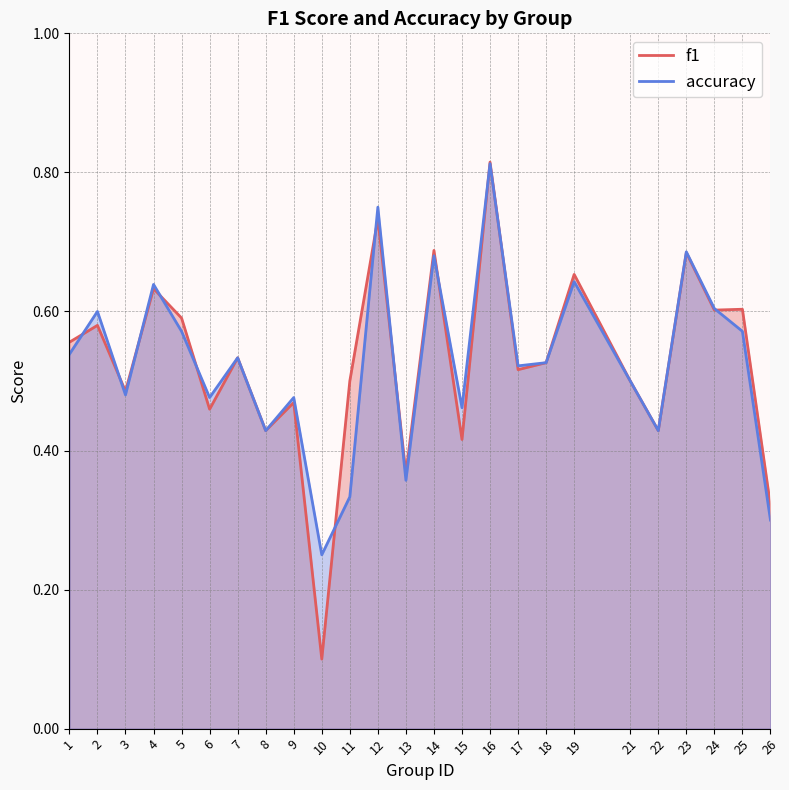

List the labels in order of f1 value, smallest first.

10, 26, 13, 15, 8, 22, 6, 9, 3, 11, 21, 17, 18, 7, 1, 2, 5, 24, 25, 4, 19, 23, 14, 12, 16